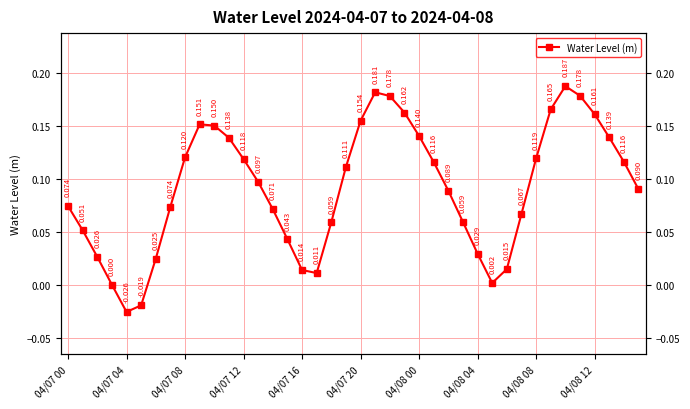

What is the maximum value shown in the chart?

0.2